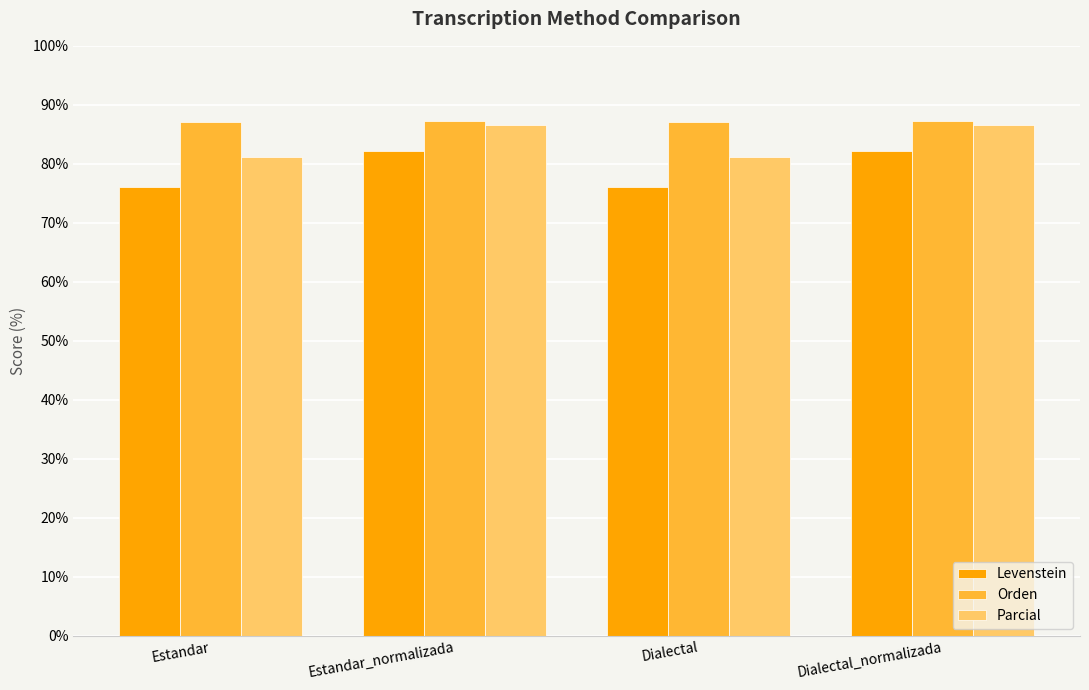

What value does the Parcial series have at Estandar?

81.2